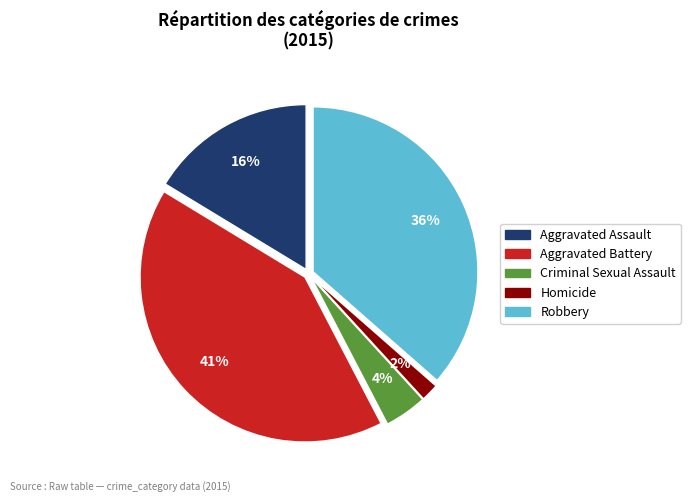

To the nearest percent, what percentage of the pie is Criminal Sexual Assault?

4%